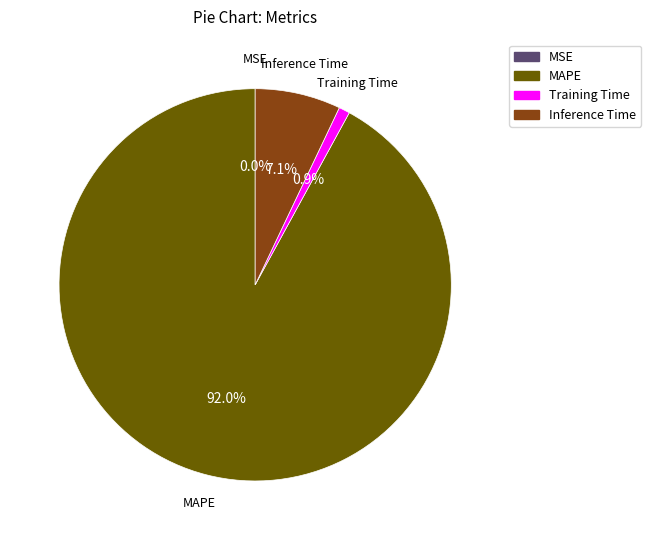

To the nearest percent, what percentage of the pie is Inference Time?

7%